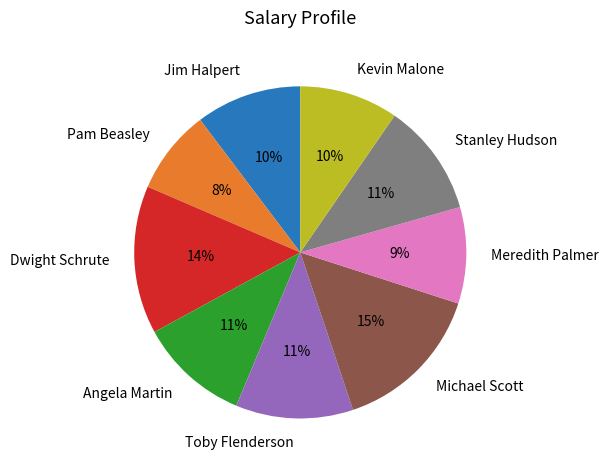

Is there any slice that represents more than half of the pie?

No